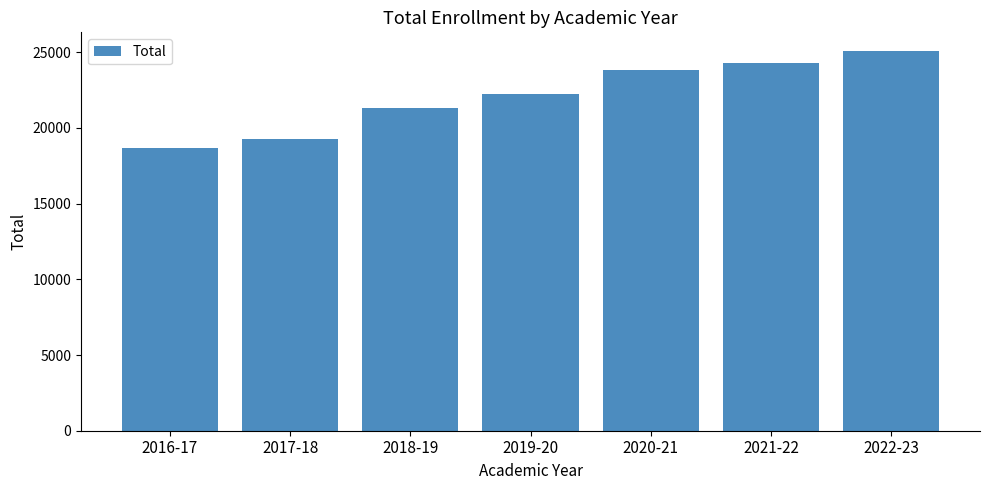

What is the sum of the values at 2022-23 and 2018-19?

46410